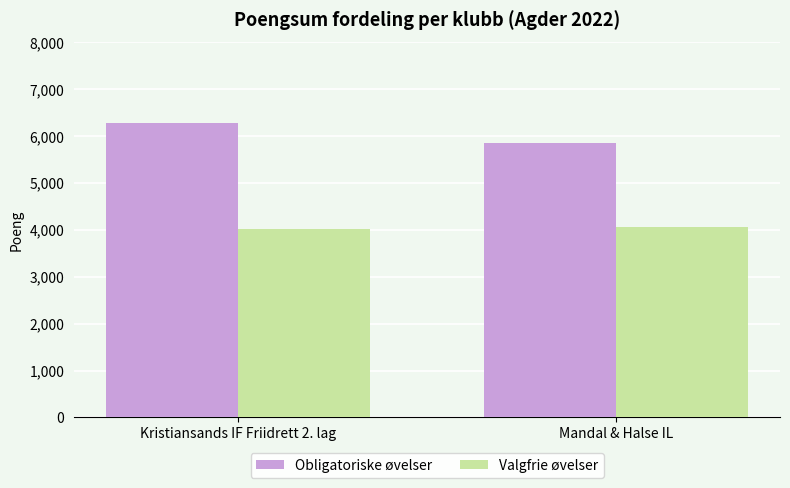

At Mandal & Halse IL, list the series in order from smallest to largest.

Valgfrie øvelser, Obligatoriske øvelser